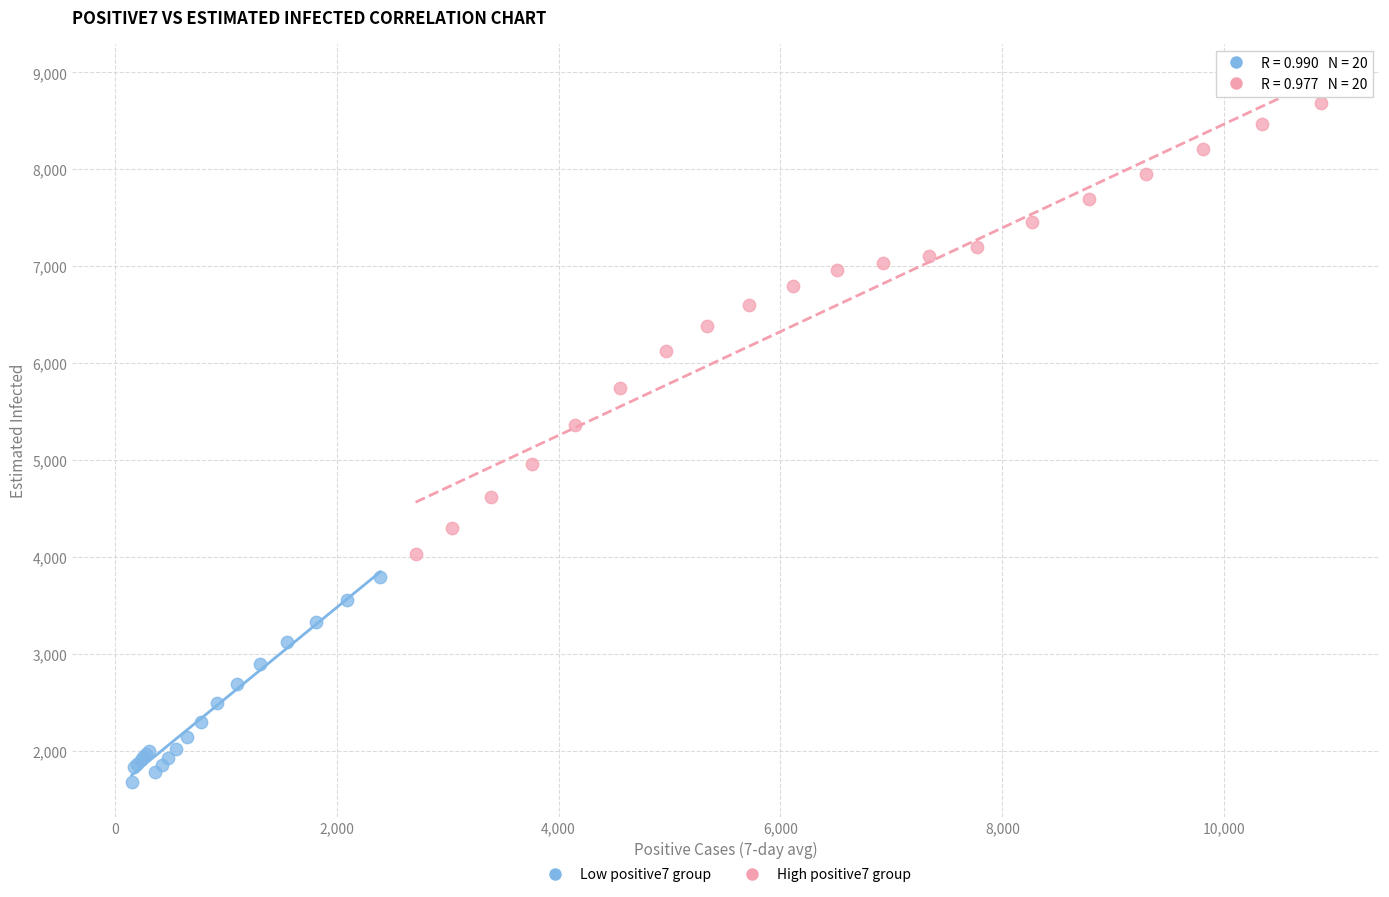

Which series has the widest spread of Y values?

High positive7 group